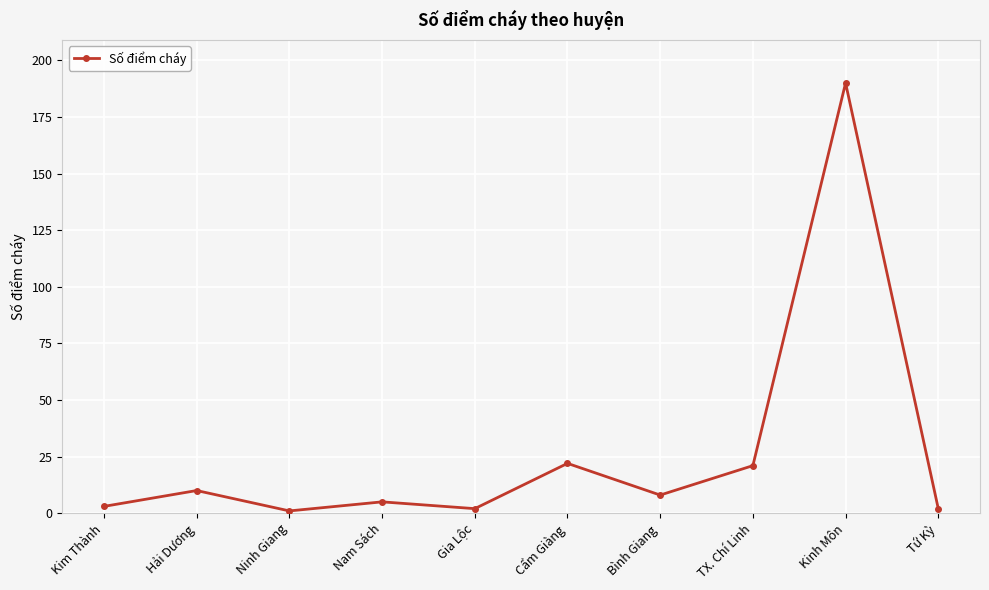

Is it true that the value at TX. Chí Linh is 29?

False